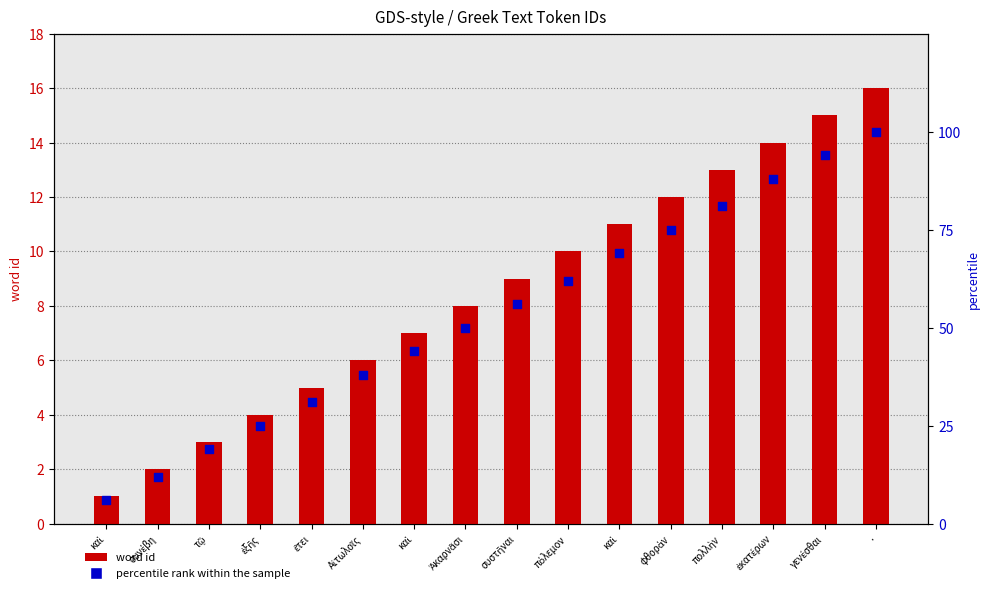

What is the total value across all series at γενέσθαι?

109